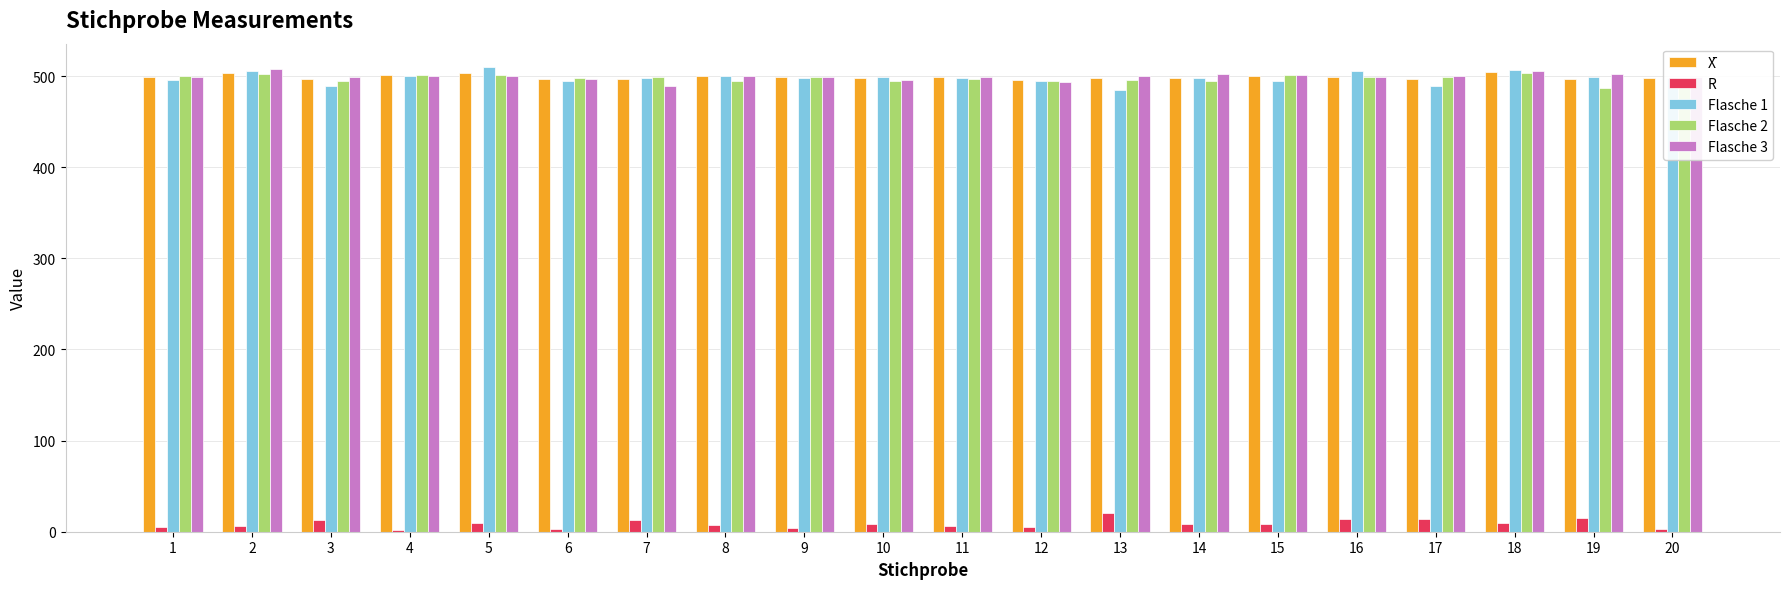

What is the maximum value shown in the chart?

510.0